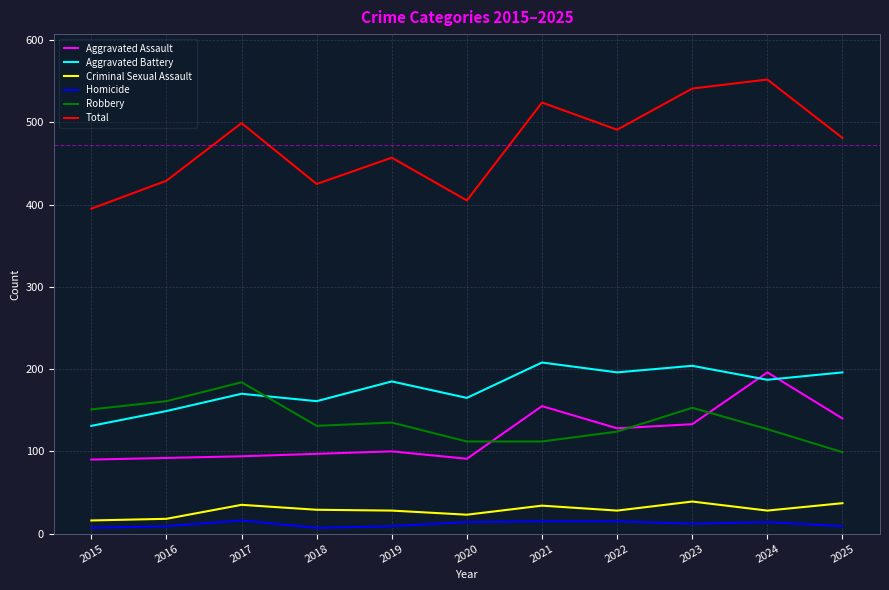

What is the difference between the highest and lowest values at 2021?

509